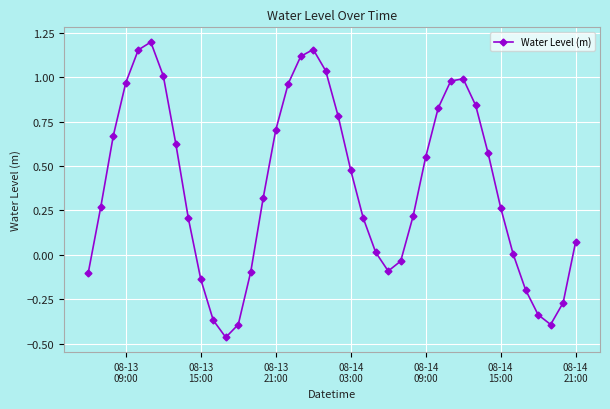

What is the difference between the maximum and minimum values?

1.7